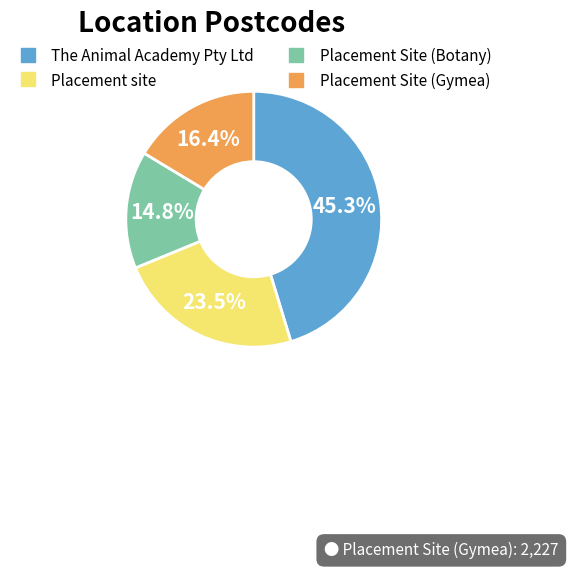

Does any single category account for the majority?

No